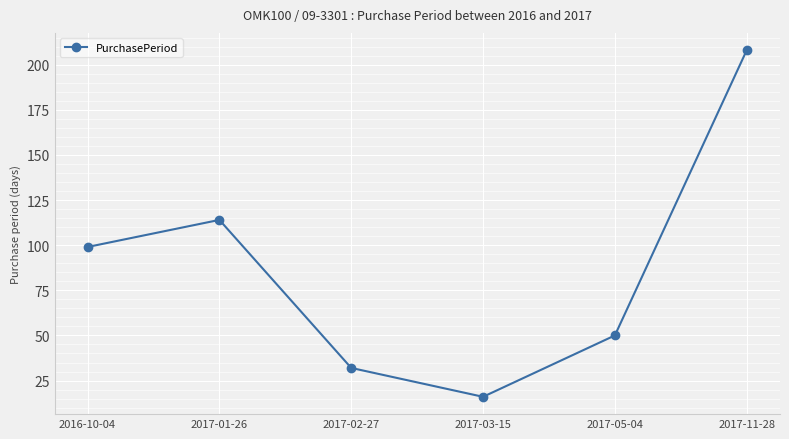

The value at 2017-11-28 is 103. True or false?

False